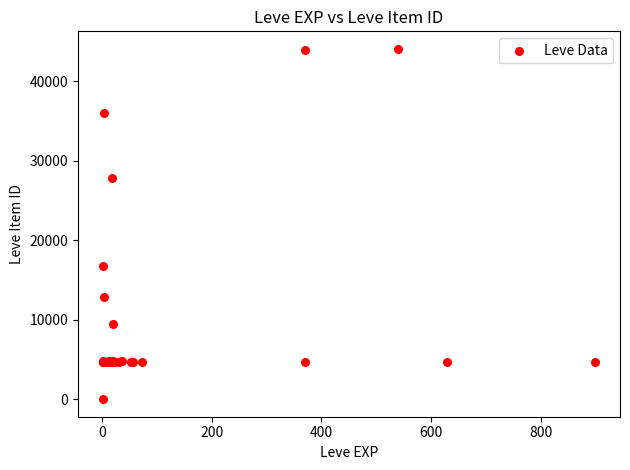

What Y value in the scatter plot is closest to 22050?

16734